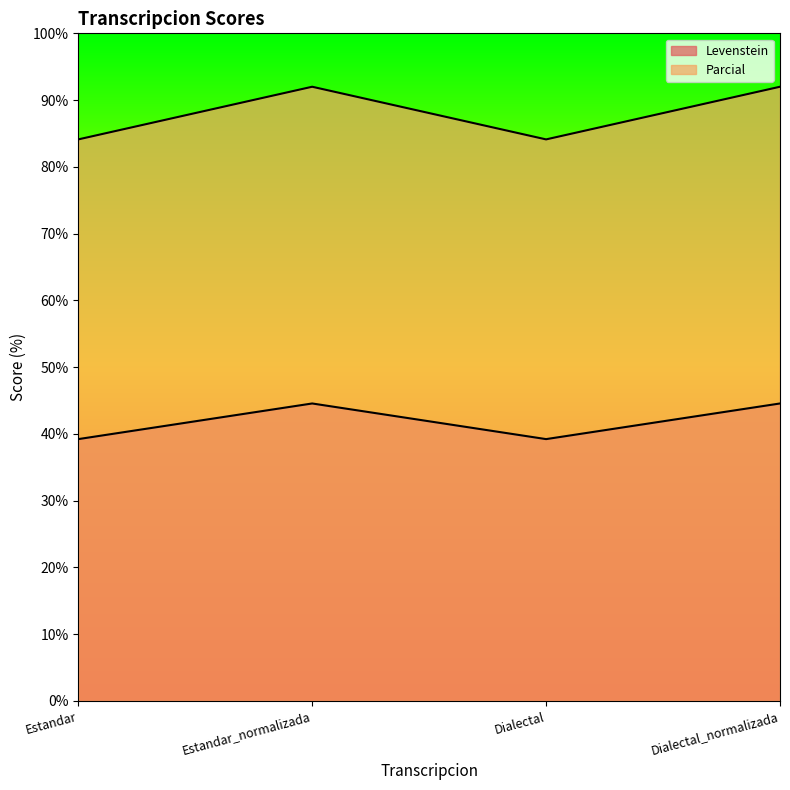

The Levenstein series shows 29.0 at Dialectal_normalizada. True or false?

False